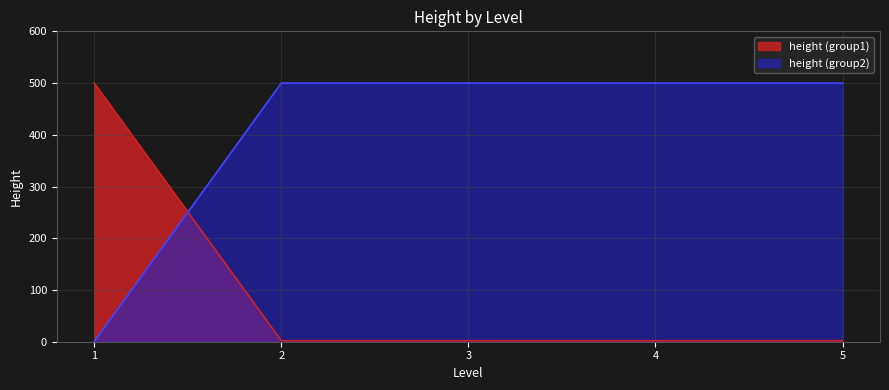

What is the maximum value shown in the chart?

500